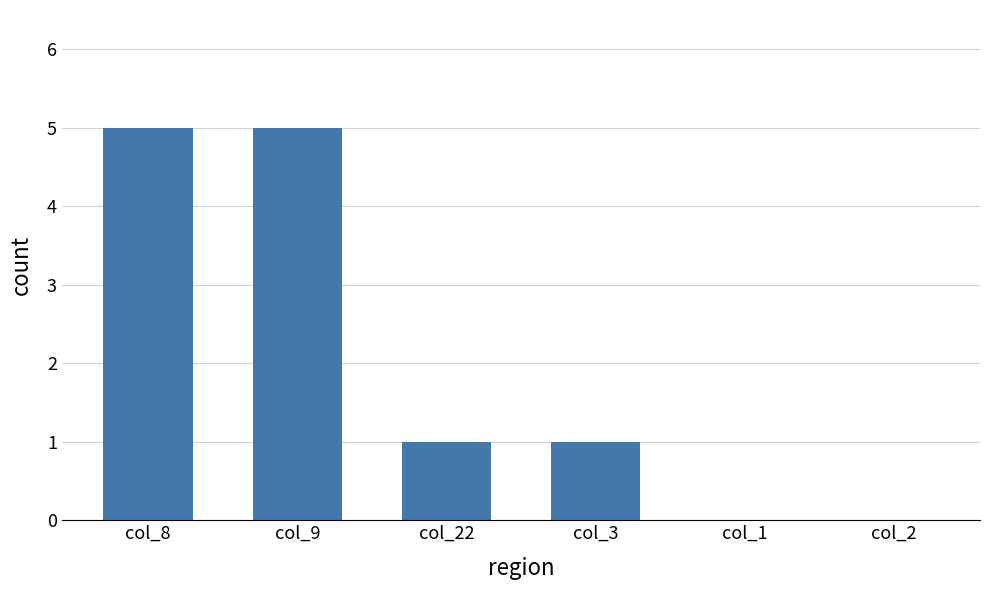

How many data points does each series have?

6